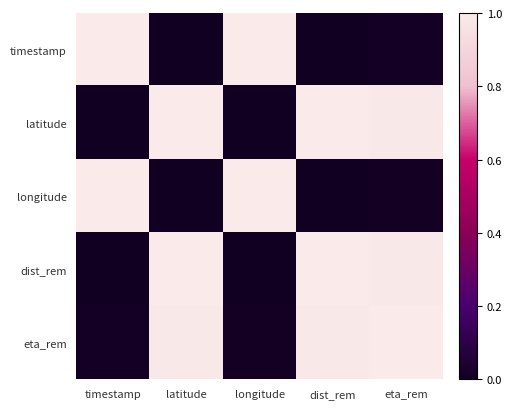

List the series in order of their peak value, lowest first.

timestamp, latitude, longitude, dist_rem, eta_rem